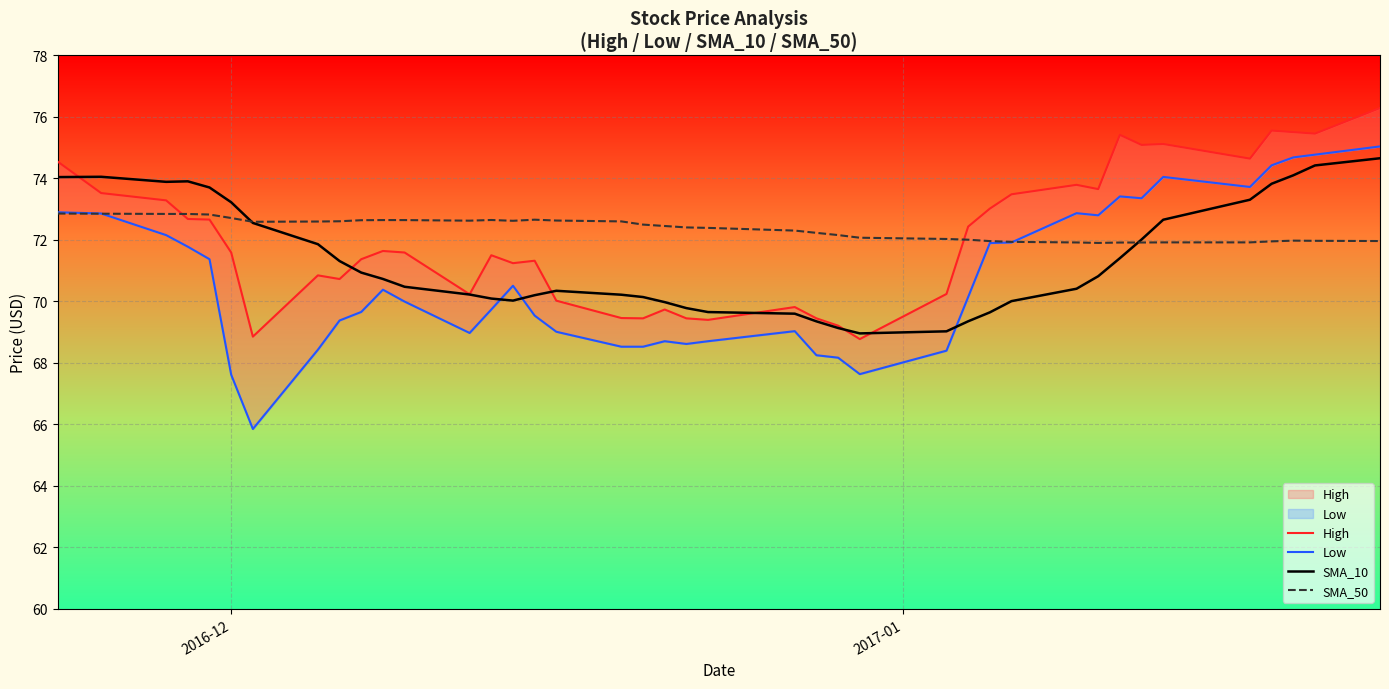

Rank the series by their average value, from lowest to highest.

Low, SMA_10, High, SMA_50